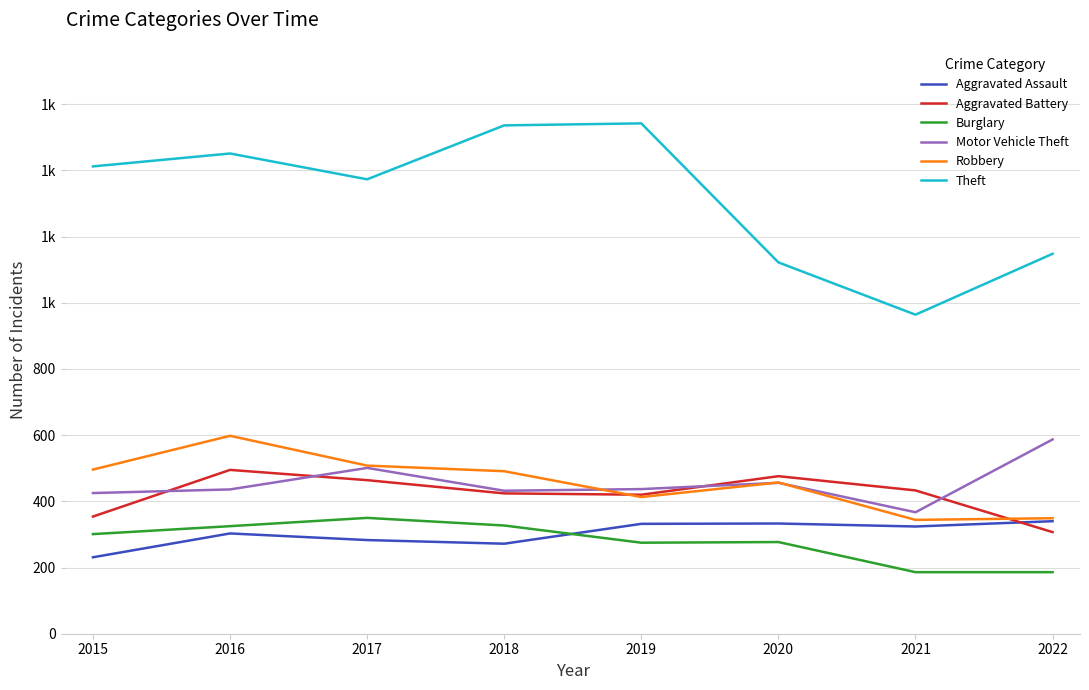

Does the chart display data point markers on the line(s)?

No